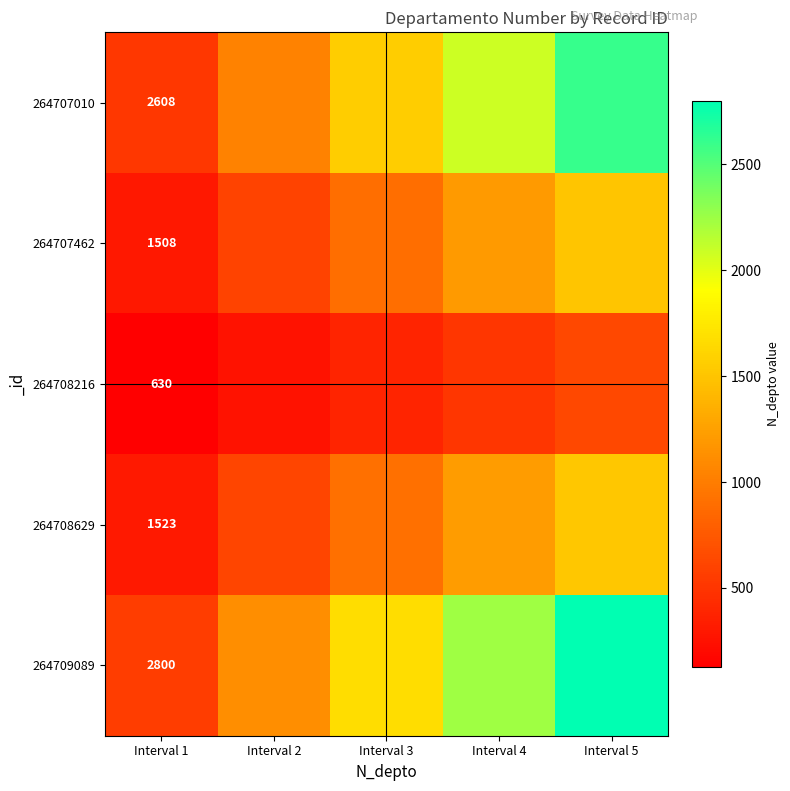

What is the spread (max minus min) of values at Interval 1?

2170.0